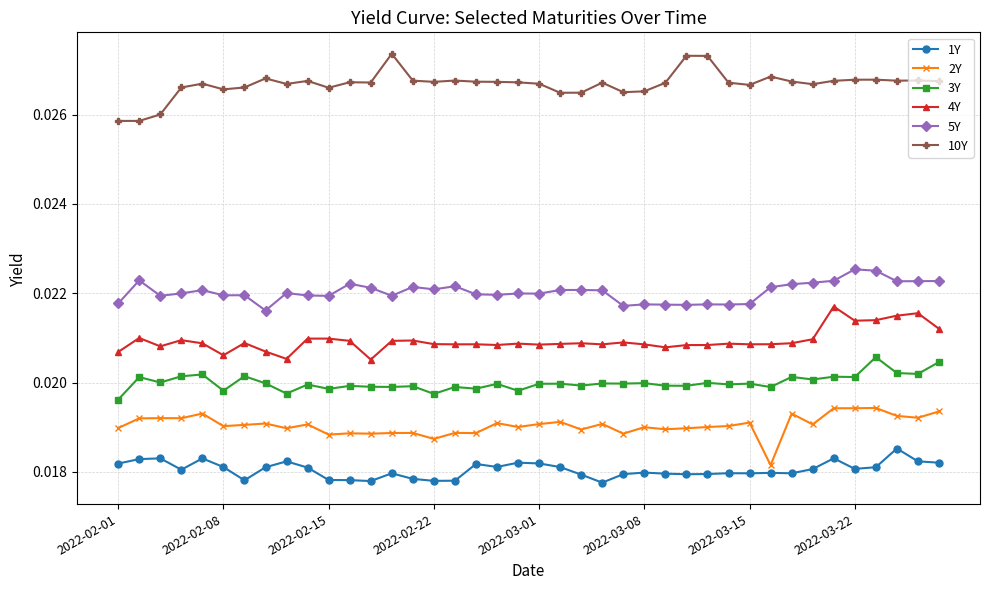

True or false: 10Y and 1Y cross at least once.

False